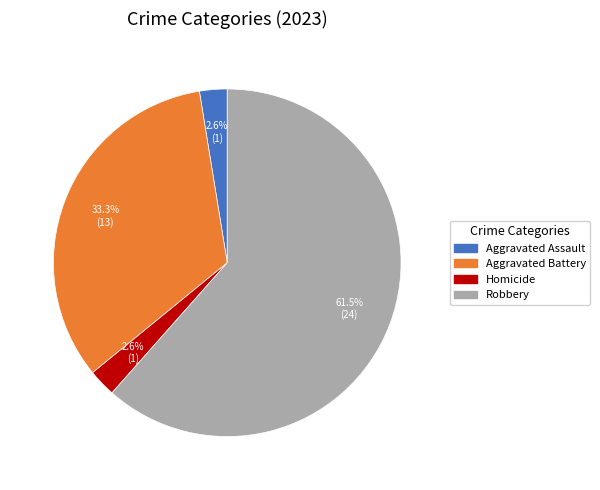

What percentage is NOT represented by Aggravated Battery?

66.7%